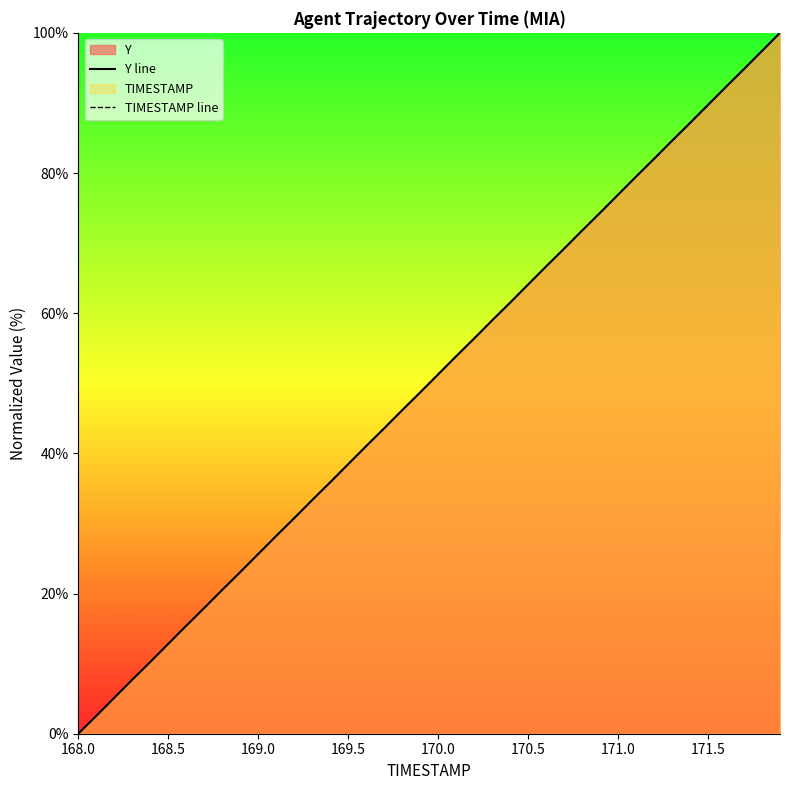

What is the total value across all series at 170.5?

128.2